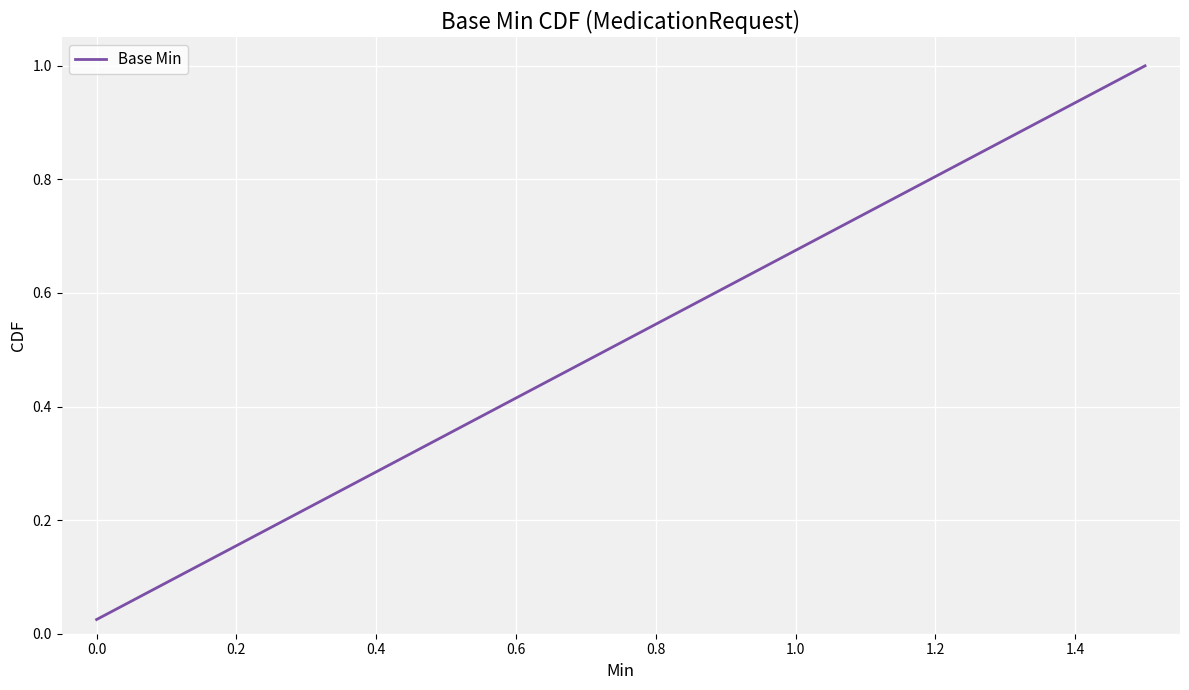

What is the difference between the second highest and minimum values?

0.9